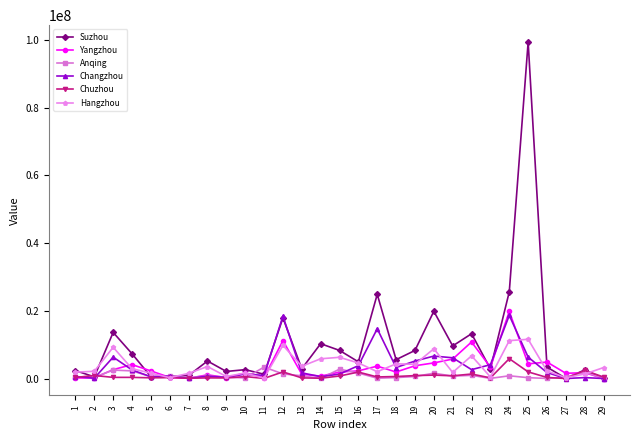

How many categories are shown in the chart?

29